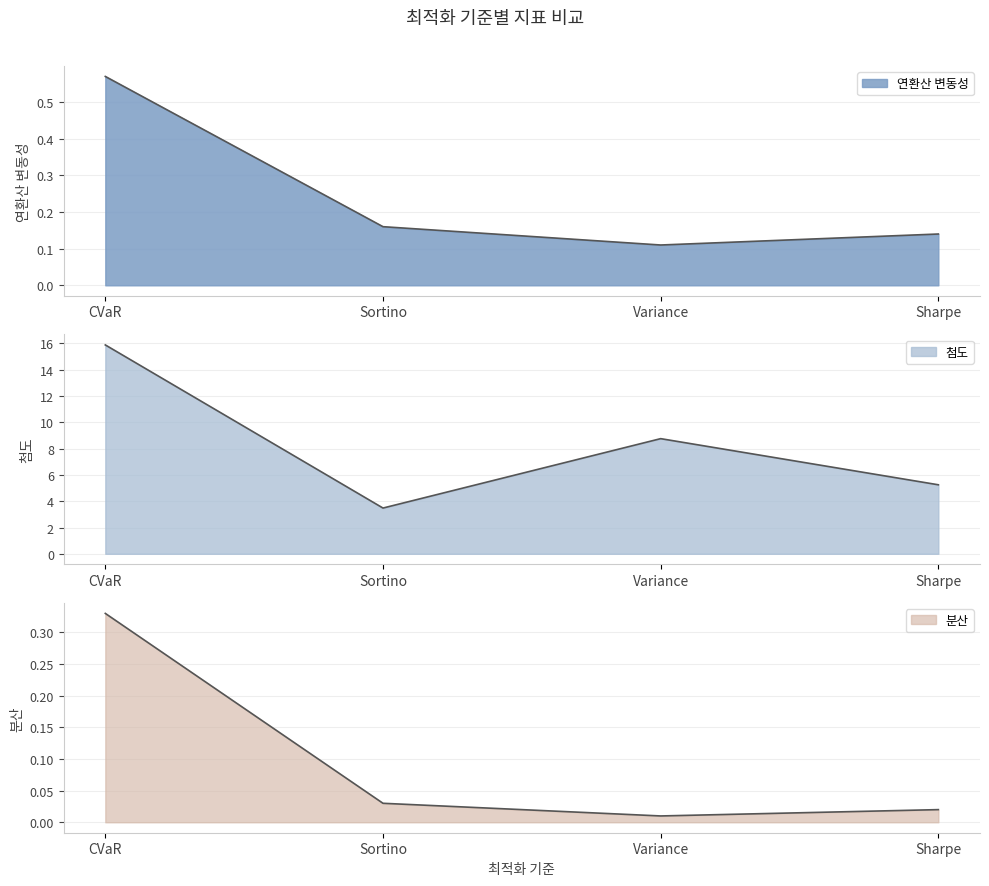

What is the difference between the maximum and minimum values in the 연환산 변동성 series?

0.5